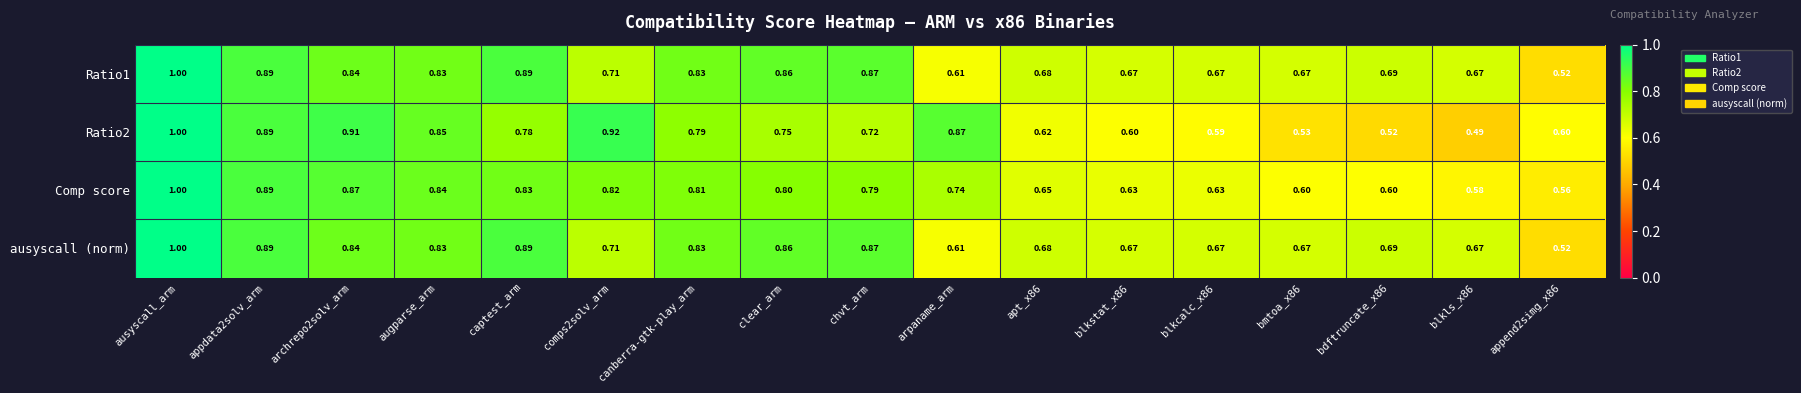

Is the value of ausyscall (norm) at bmtoa_x86 greater than the value of Comp score at bmtoa_x86?

Yes